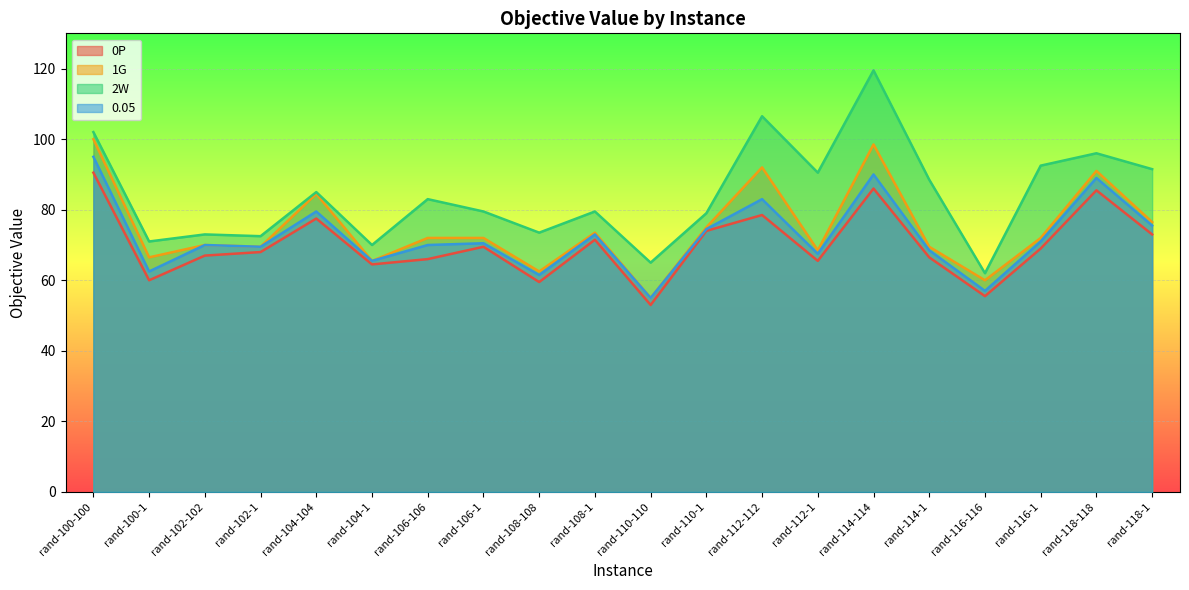

What is the difference between the highest and lowest values at rand-106-1?

10.0